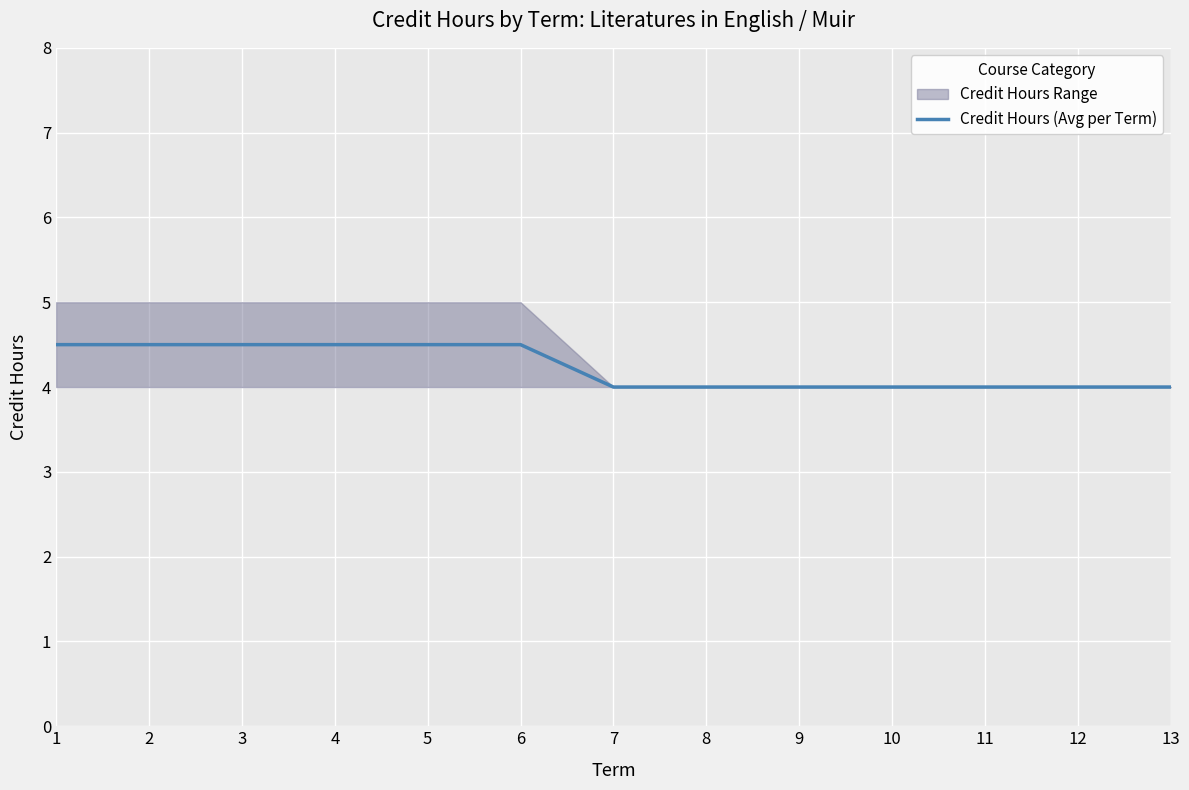

Reading left to right, extract all data points from this chart.

1=4.5	2=4.5	3=4.5	4=4.5	5=4.5	6=4.5	7=4.0	8=4.0	9=4.0	10=4.0	11=4.0	12=4.0	13=4.0